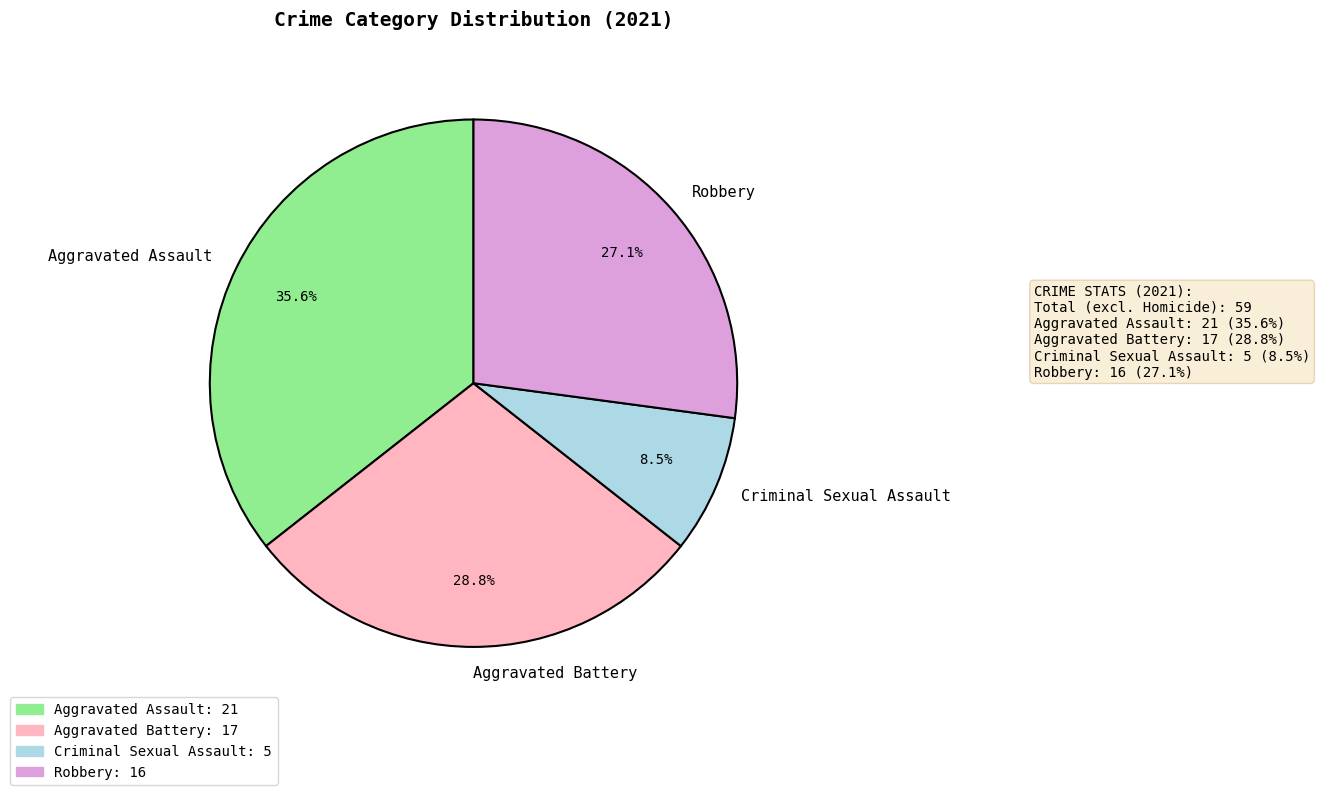

Is it true that Robbery is 37% of the pie?

False